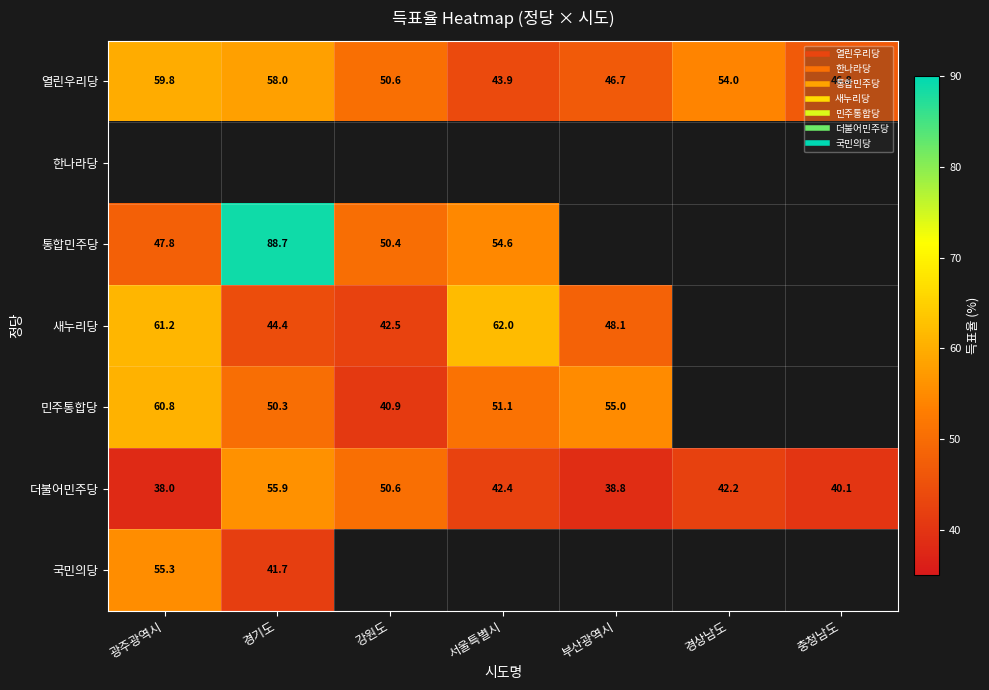

Which series has the largest total across all categories?

열린우리당